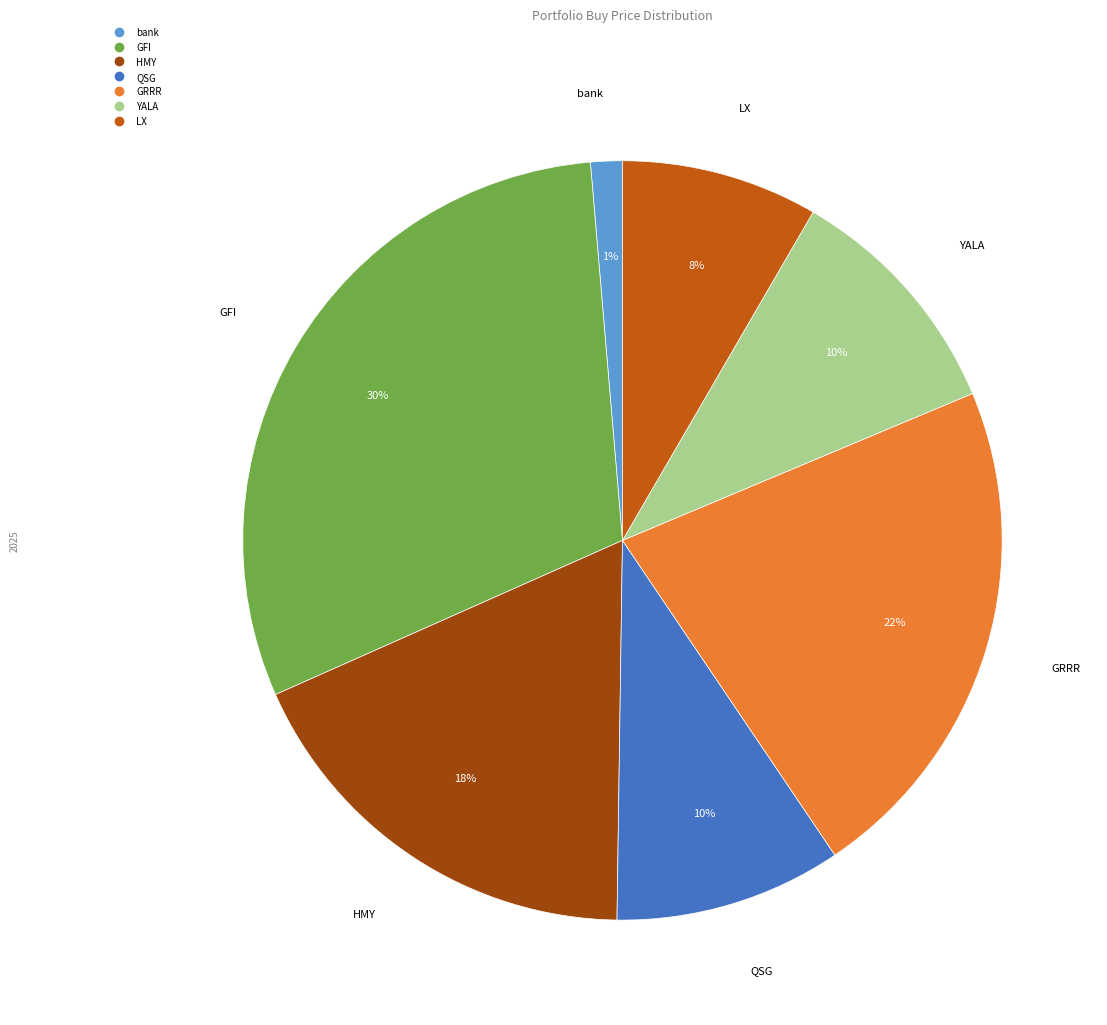

What percentage is the LX slice, to the nearest percent?

8%